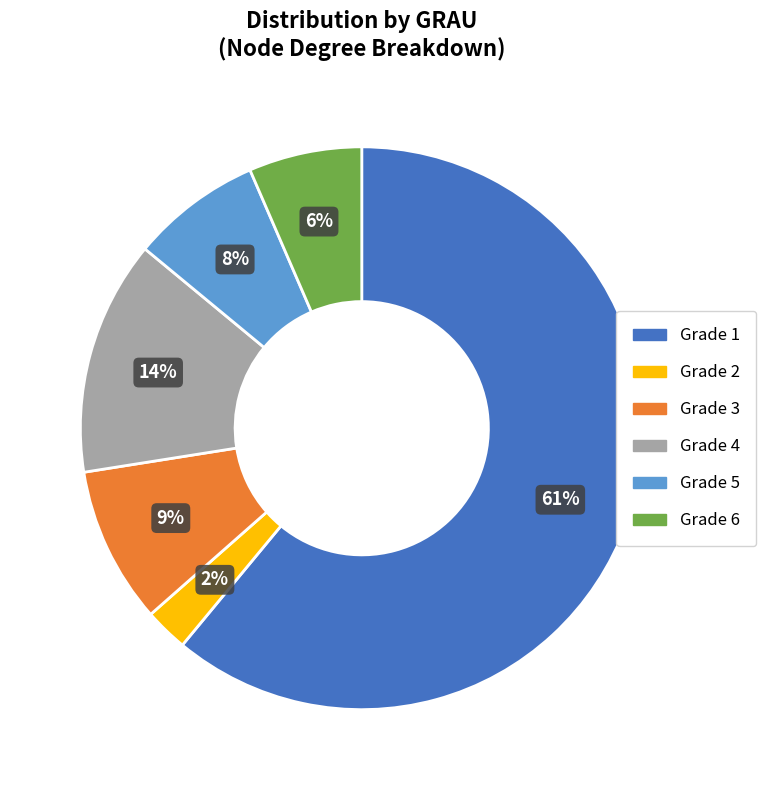

Does any single category account for the majority?

Yes